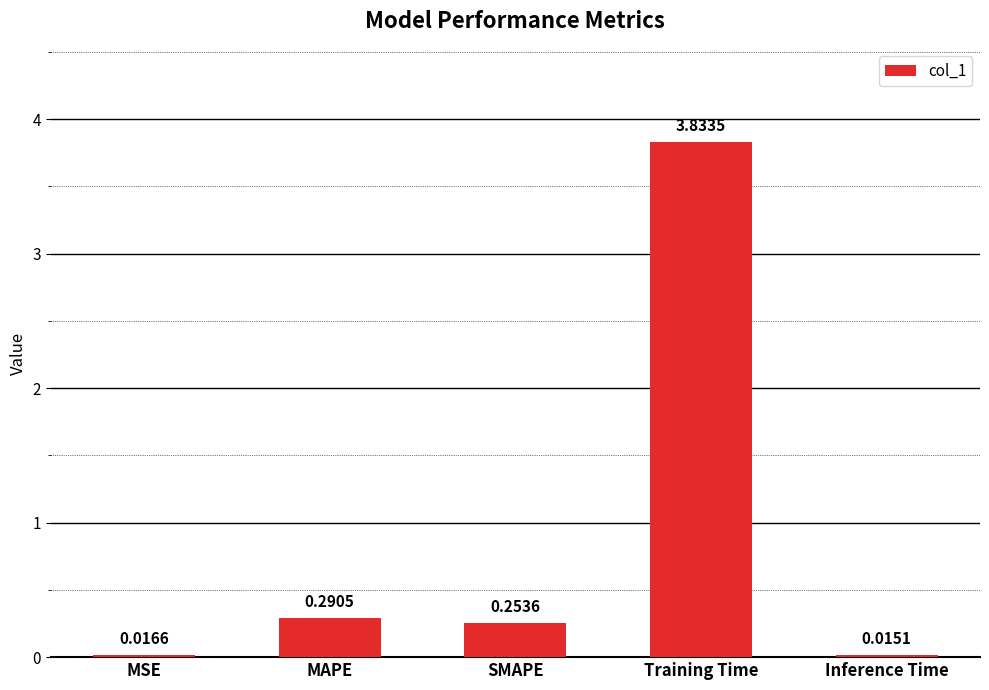

What is the change in value from Training Time to Inference Time?

-3.8